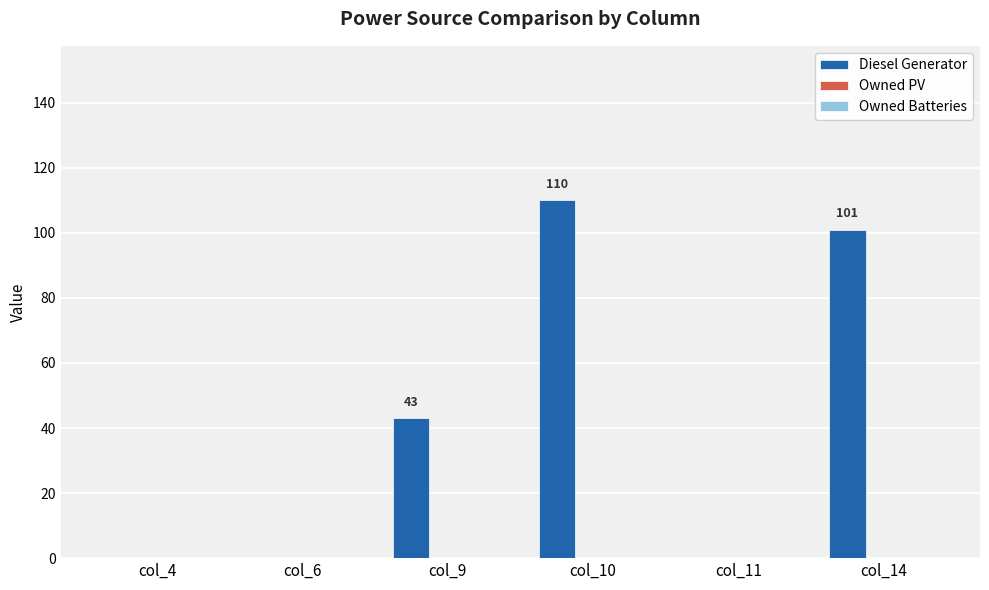

What is the greatest value displayed?

110